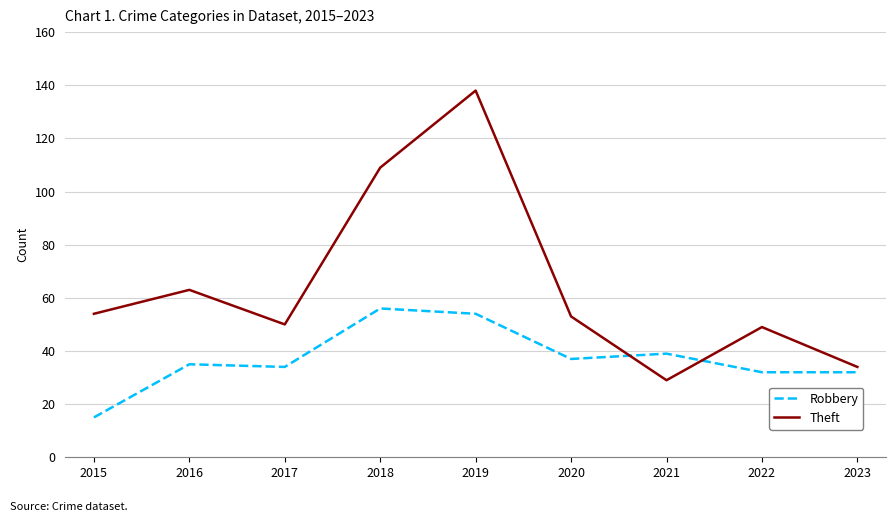

Is this an area chart (filled region under the line)?

No